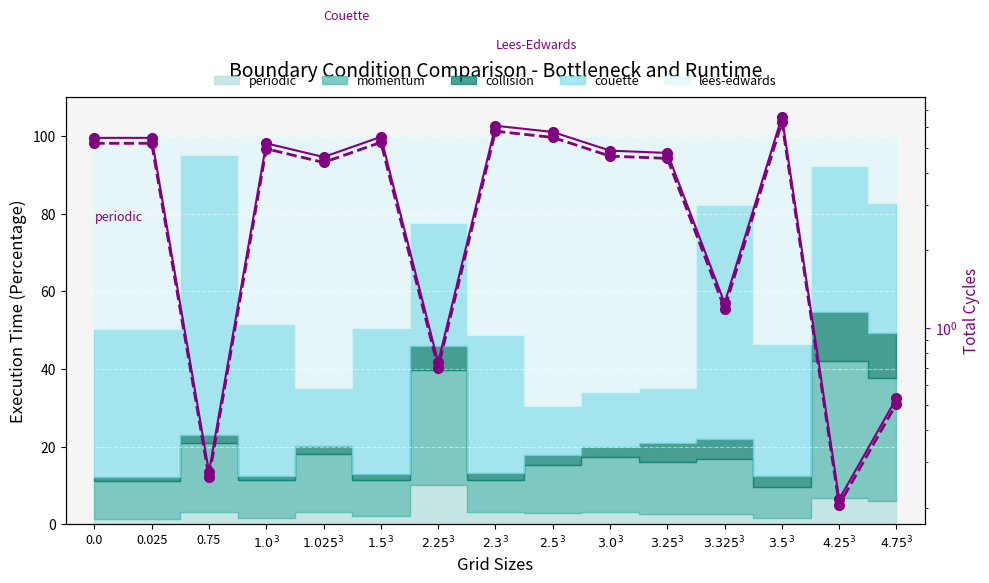

Which series has the largest total across all categories?

Lees-Edwards